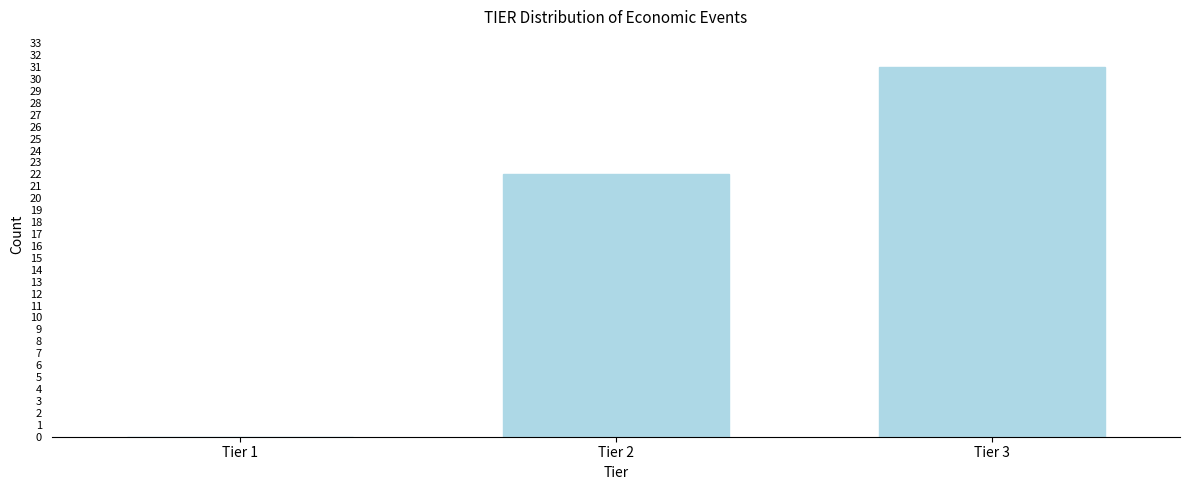

Reading left to right, transcribe all the data shown in this chart.

Tier 1=0	Tier 2=22	Tier 3=31